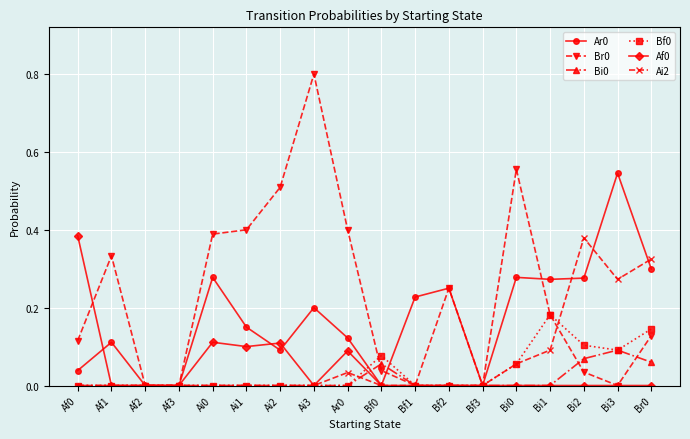

What is the label of the 11th point from the right?

Ai3